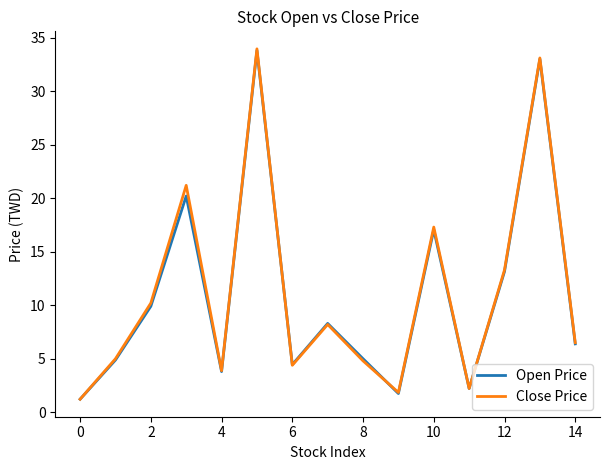

Which series has the largest range (max minus min)?

Close Price